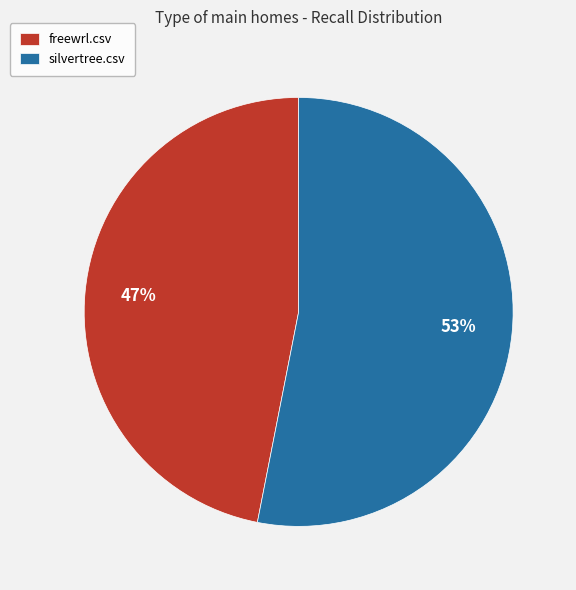

To the nearest percent, what is the difference between the silvertree.csv and freewrl.csv slice percentages?

6%